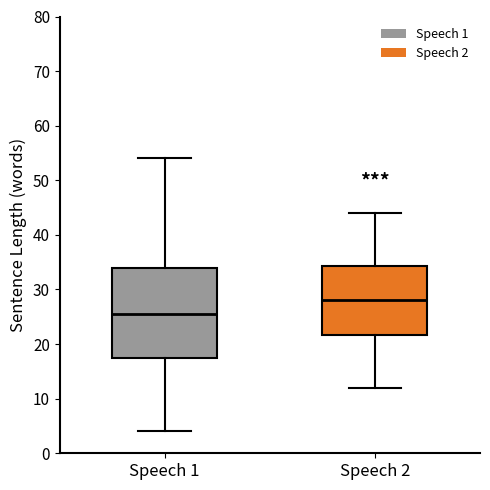

Reading left to right, transcribe this box plot: for each box, give where its median line is, the range the box spans, and where its two whiskers end, as read against the y-axis. The values are not printed on the chart, so give them approximately, as read against the axis.

Speech 1: median 26, box 18 to 34, whiskers 4 to 54
Speech 2: median 28, box 22 to 34, whiskers 12 to 44